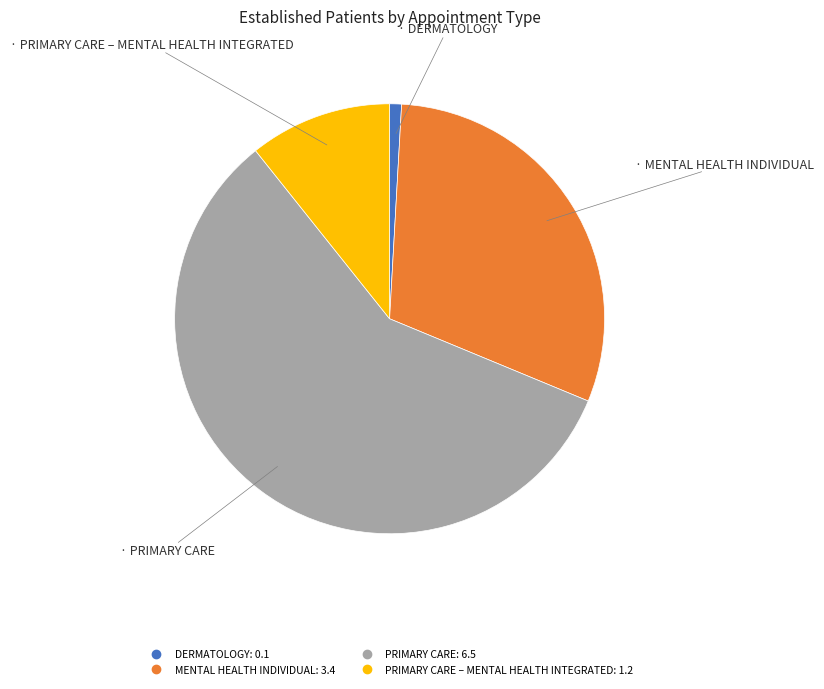

Is there any slice that represents more than half of the pie?

Yes